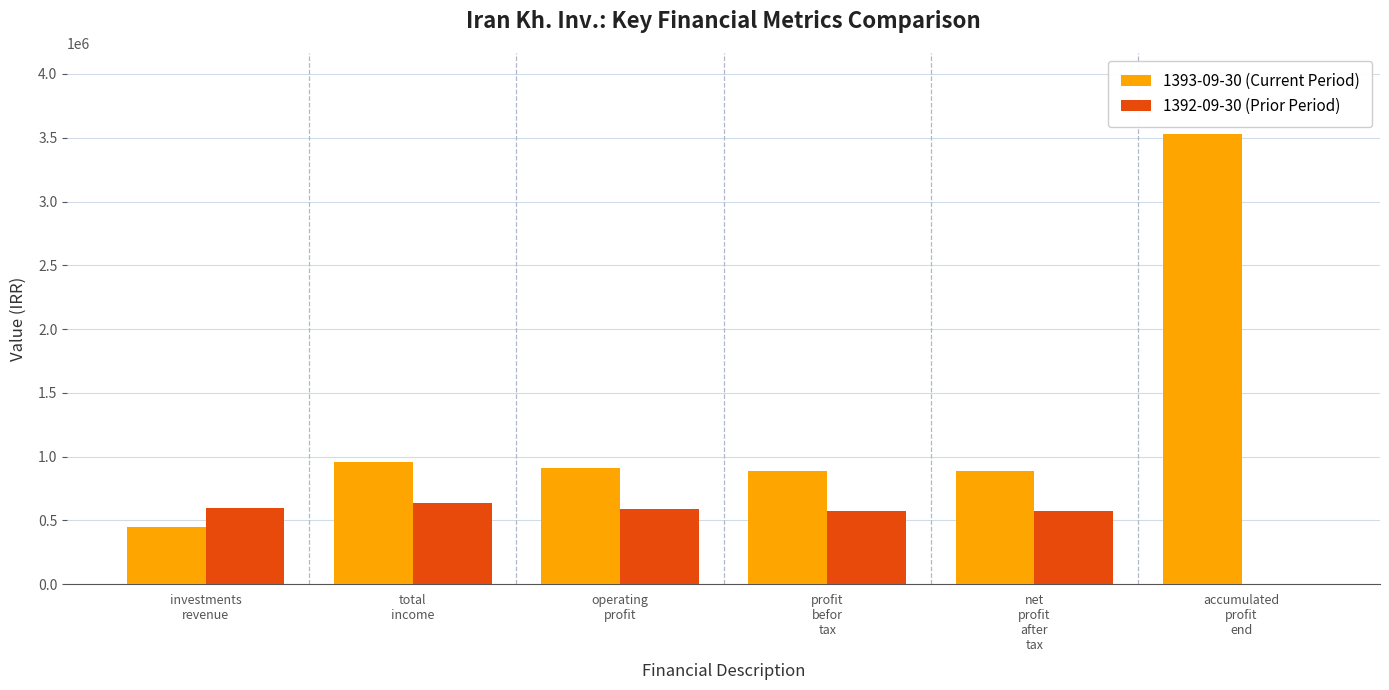

Which series changed the most between operating
profit and accumulated
profit
end?

1393-09-30 (Current Period)